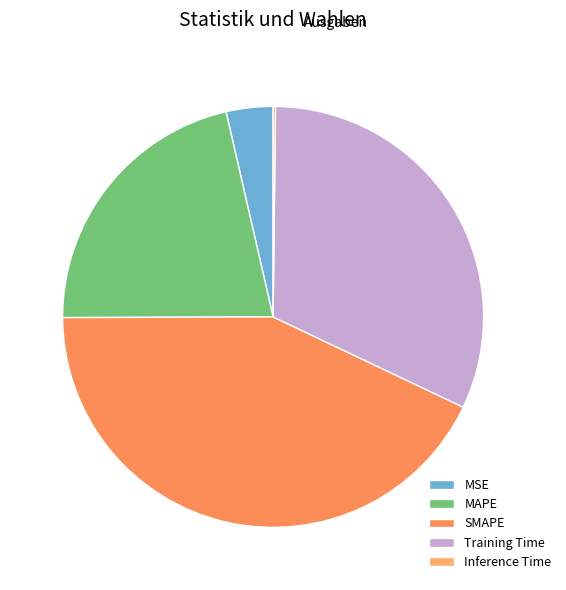

What is the smallest slice in the pie chart?

Inference Time